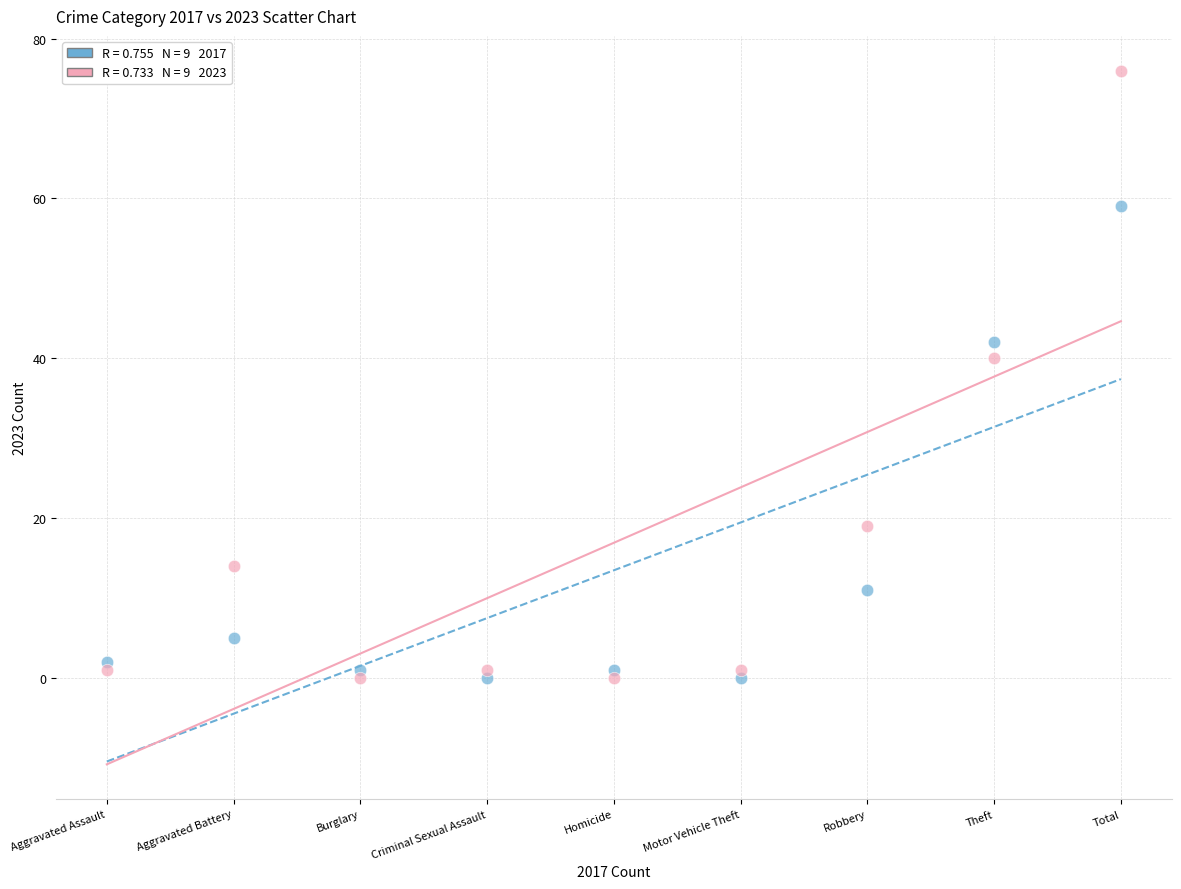

Across all series, what Y value is closest to 38?

40